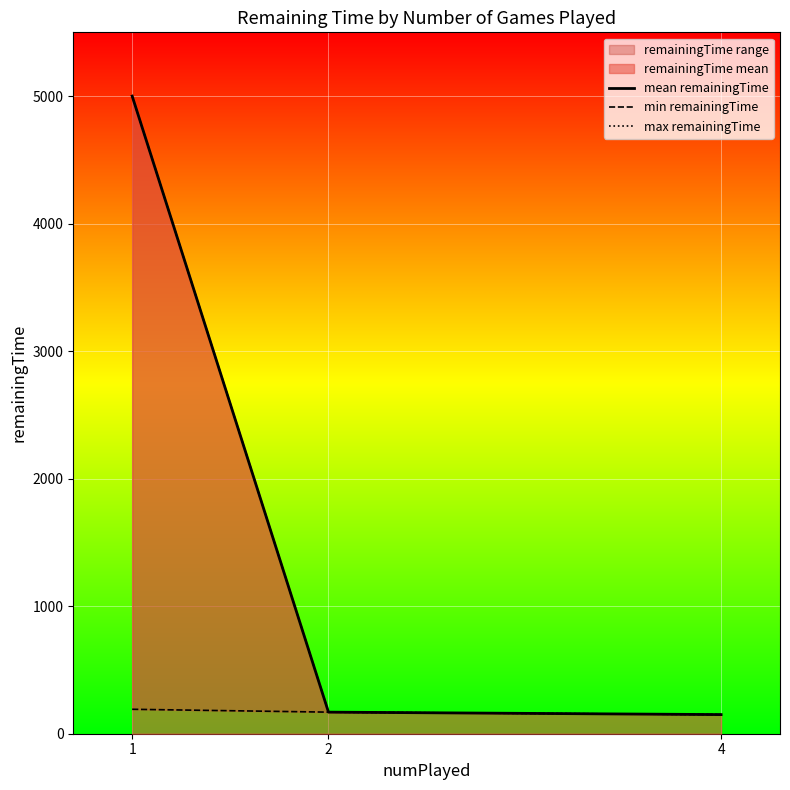

At how many categories does at least one series exceed 3222?

1